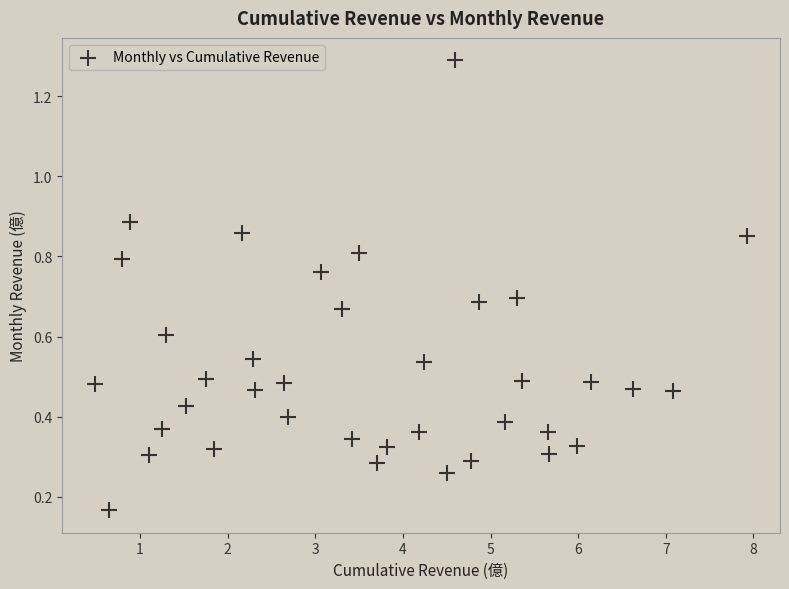

What is the range of X values (max minus min)?

7.4